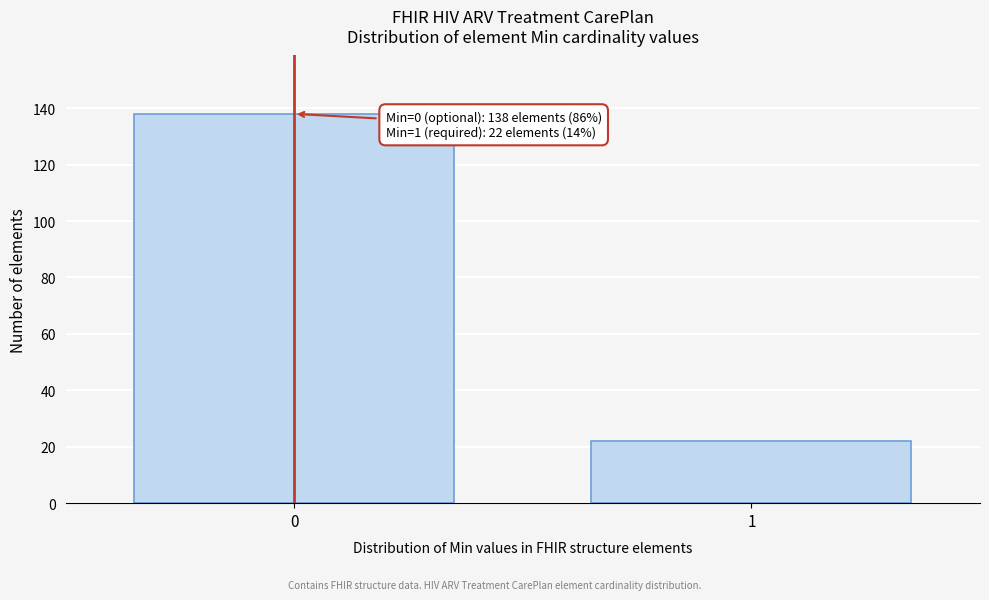

Reading left to right, what are all the values shown in this chart?

0=138	1=22